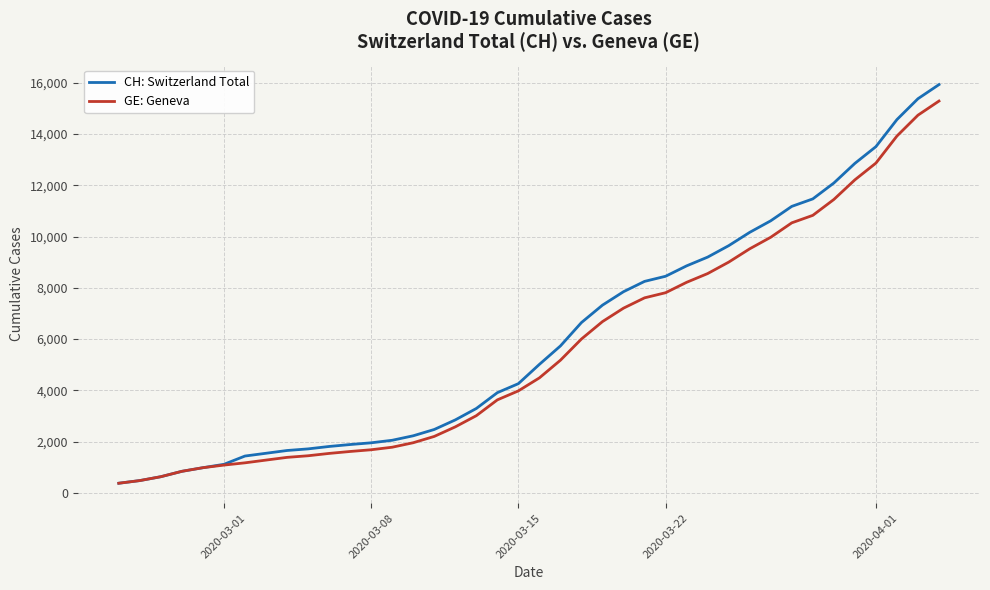

What is the minimum value for GE: Geneva?

375